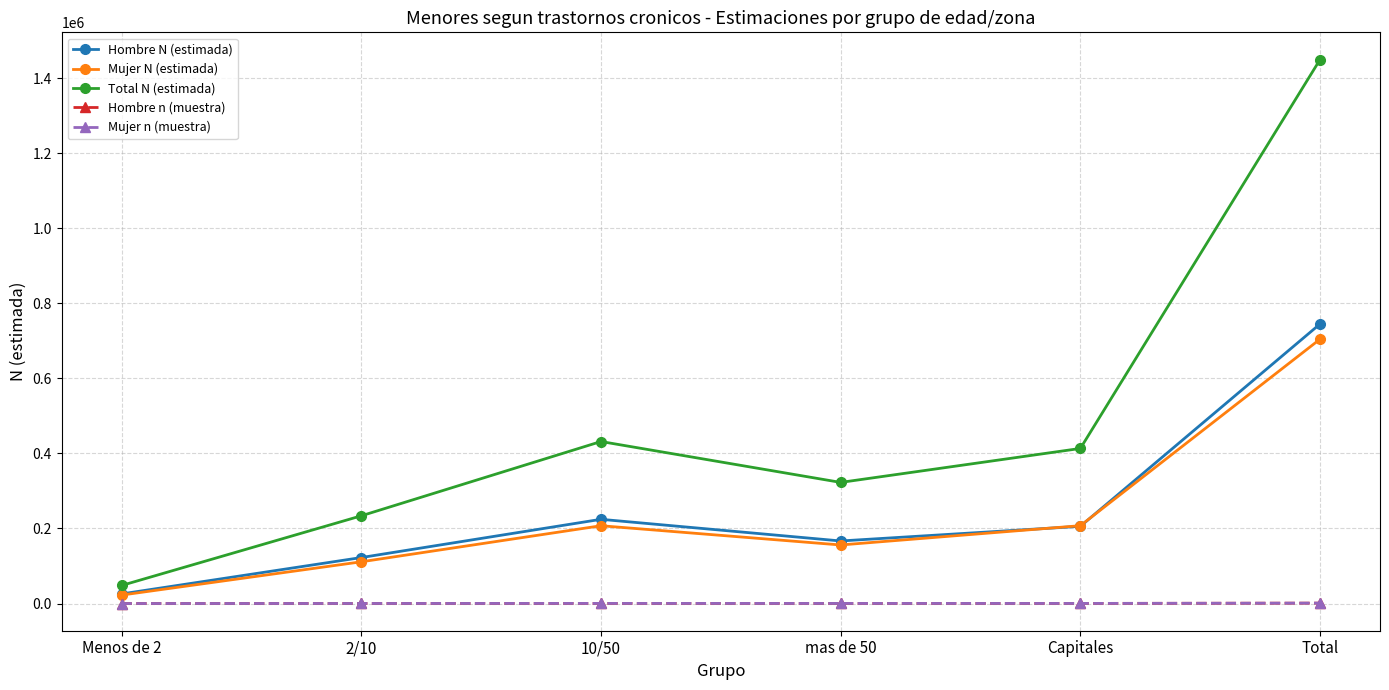

In Mujer N (estimada), how many points are higher than both neighbors (excluding endpoints)?

1